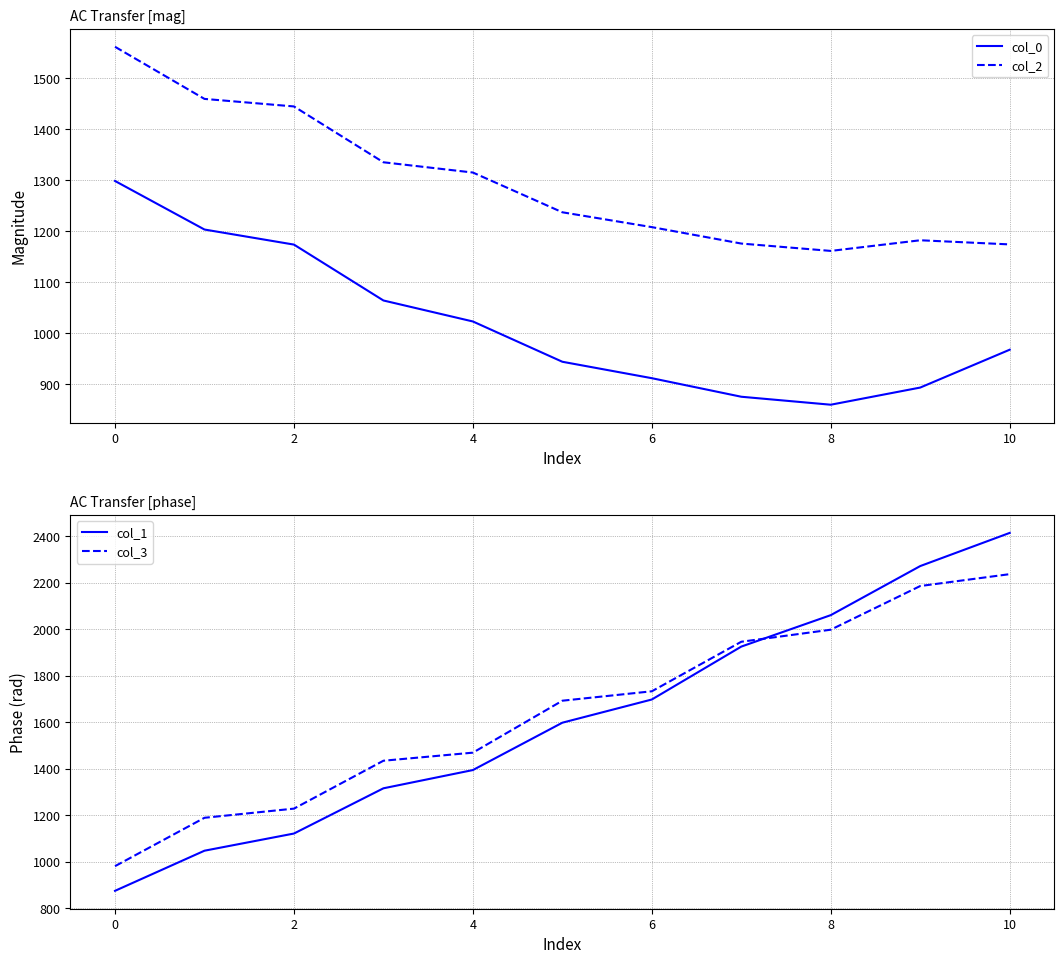

The value of col_2 at 2 is 1444.5. True or false?

True